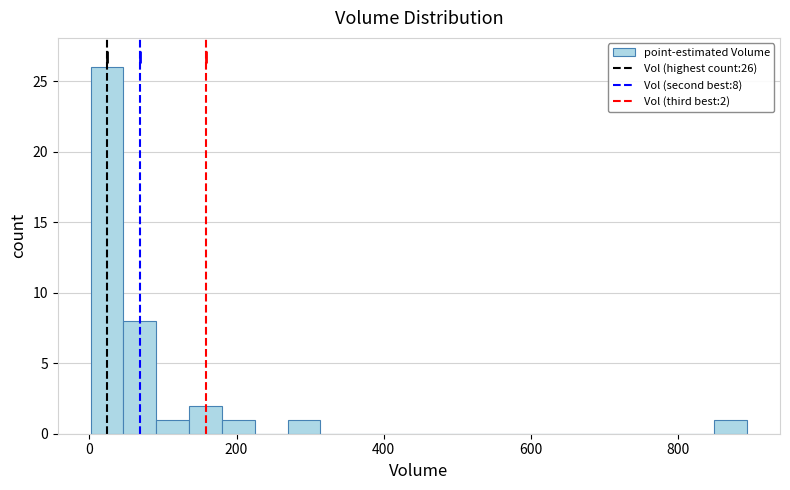

Around what value on the x-axis is the tallest bar? Give the approximate position of its centre, as read against the axis.

20